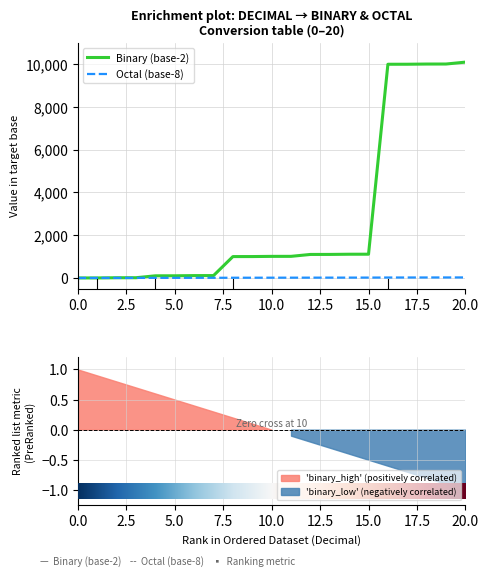

At how many categories does at least one series exceed 5283?

5